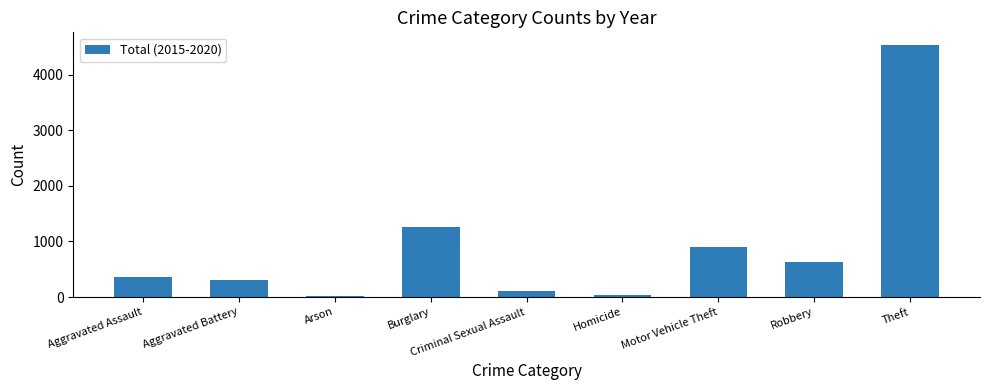

How many bars are there in total?

9